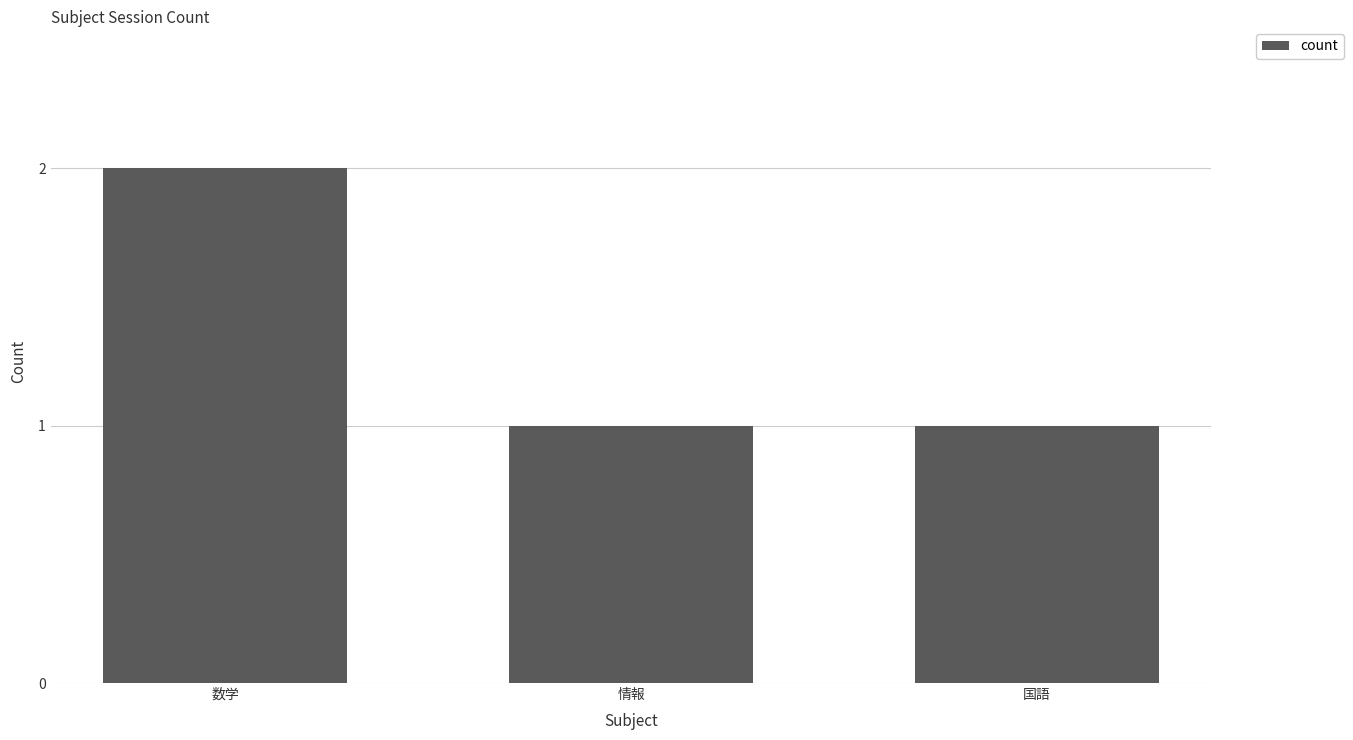

What is the approximate value at 情報?

1